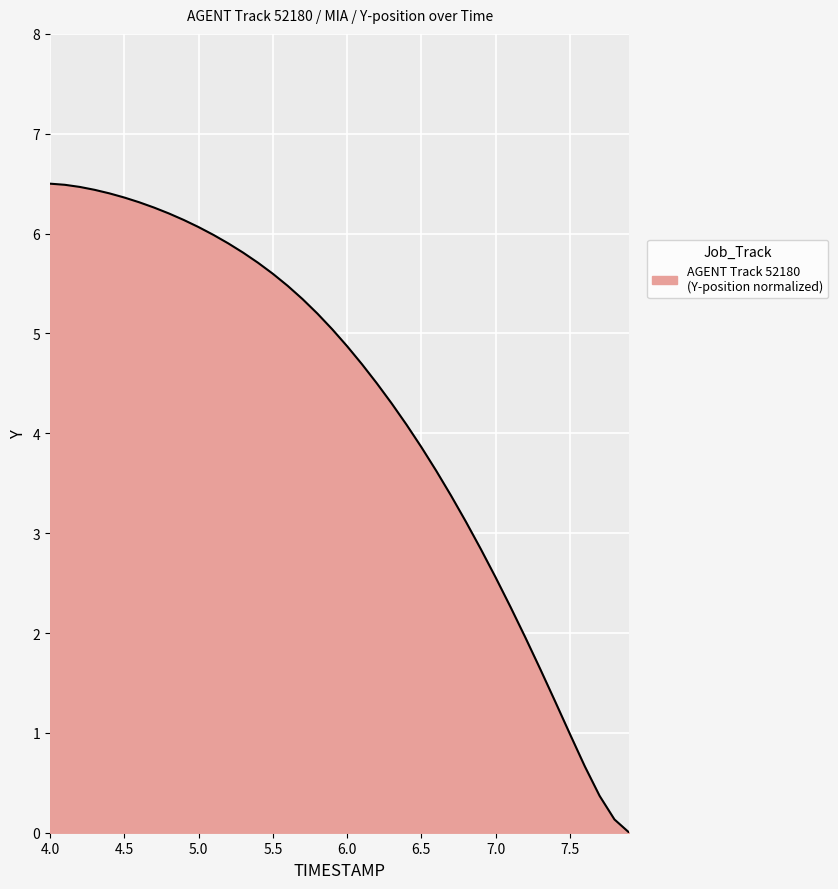

What is the maximum value shown in the chart?

6.5